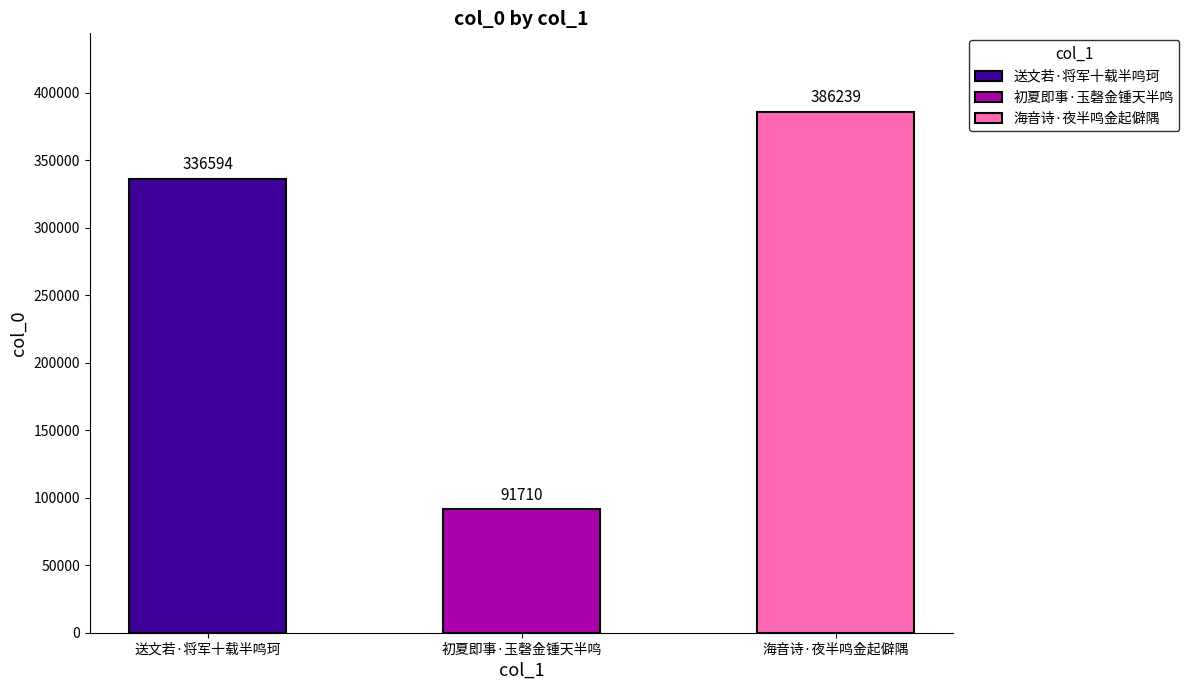

What value does the data have at 送文若·将军十载半鸣珂?

336594